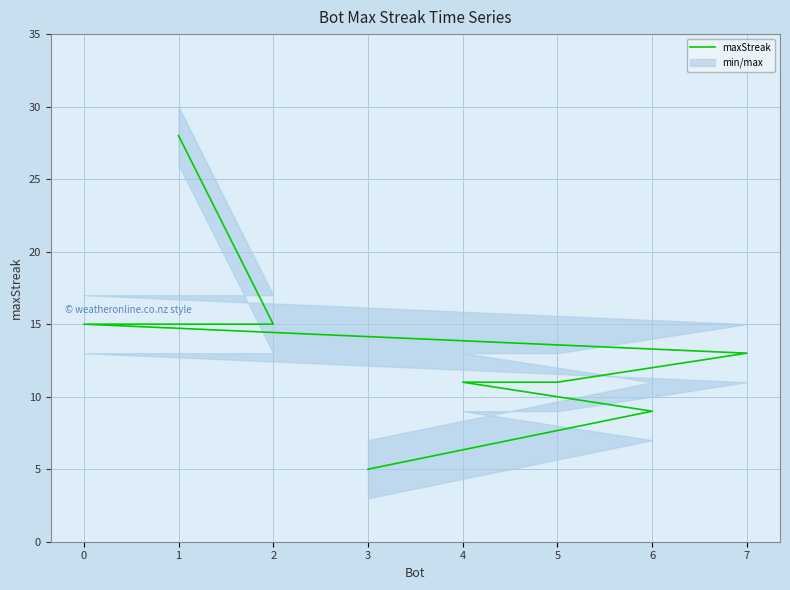

Reading left to right, what are all the values shown in this chart?

1=28	2=15	0=15	7=13	5=11	4=11	6=9	3=5